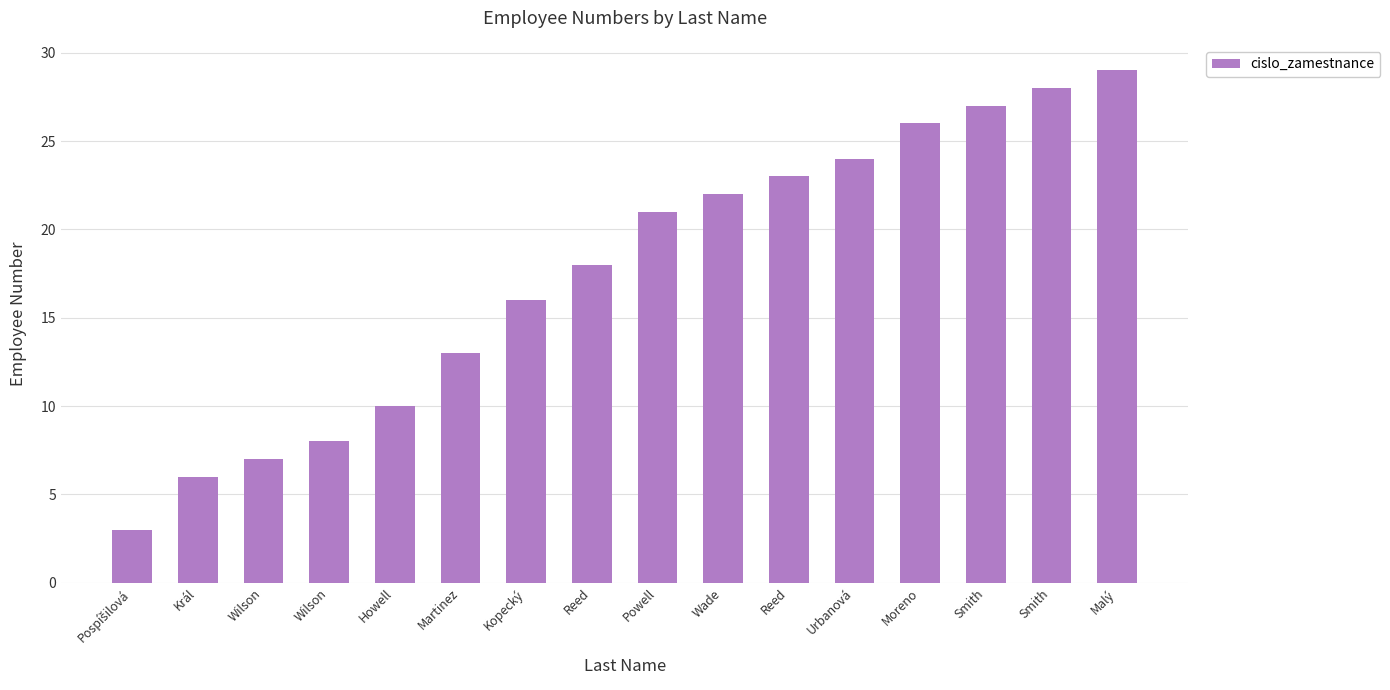

The value at Powell is 34. True or false?

False